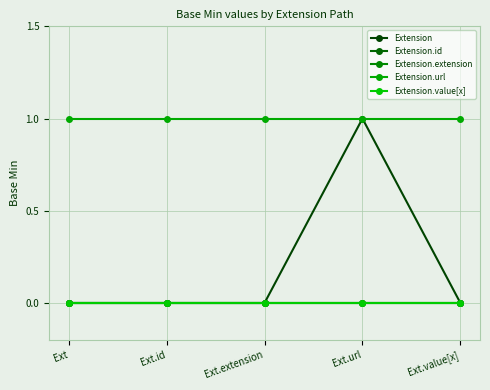

What is the difference between the highest and lowest values at Ext.id?

1